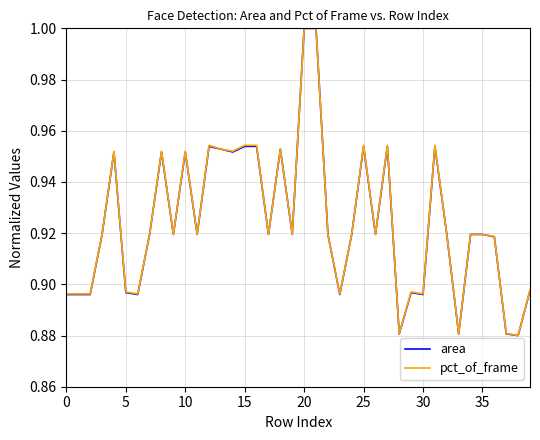

What are all the series names shown in the legend?

area, pct_of_frame